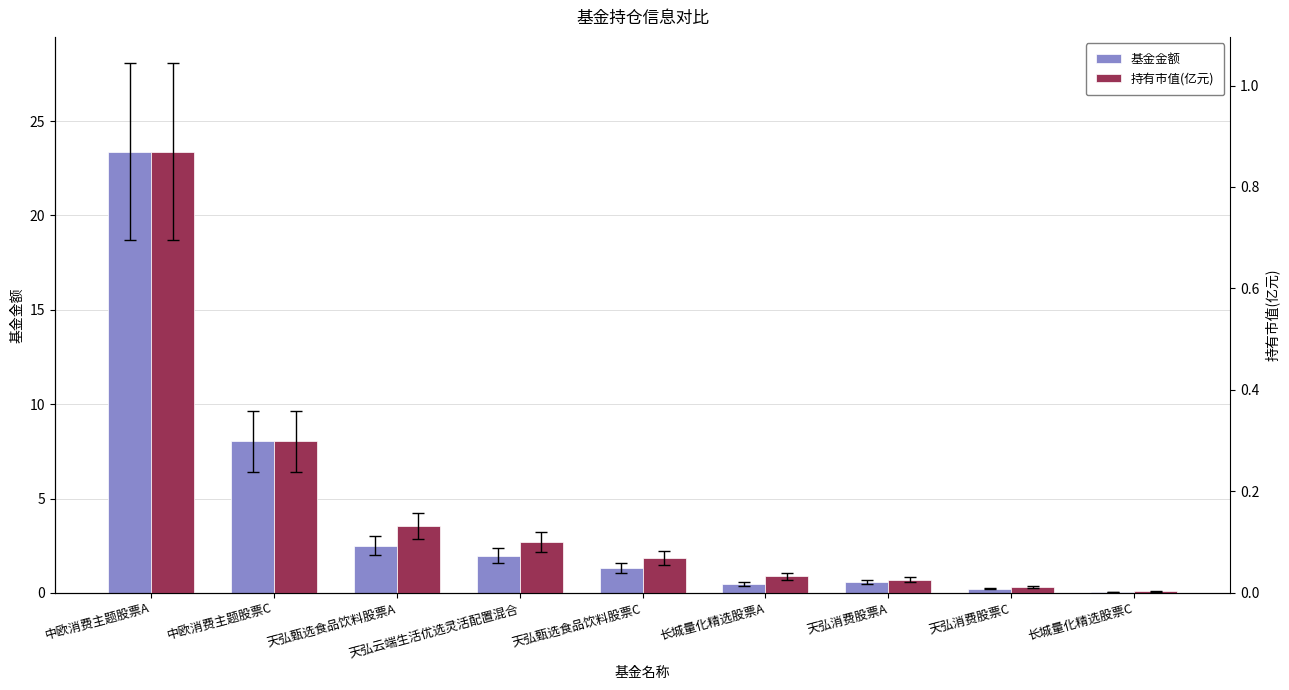

How many groups of bars are there?

9